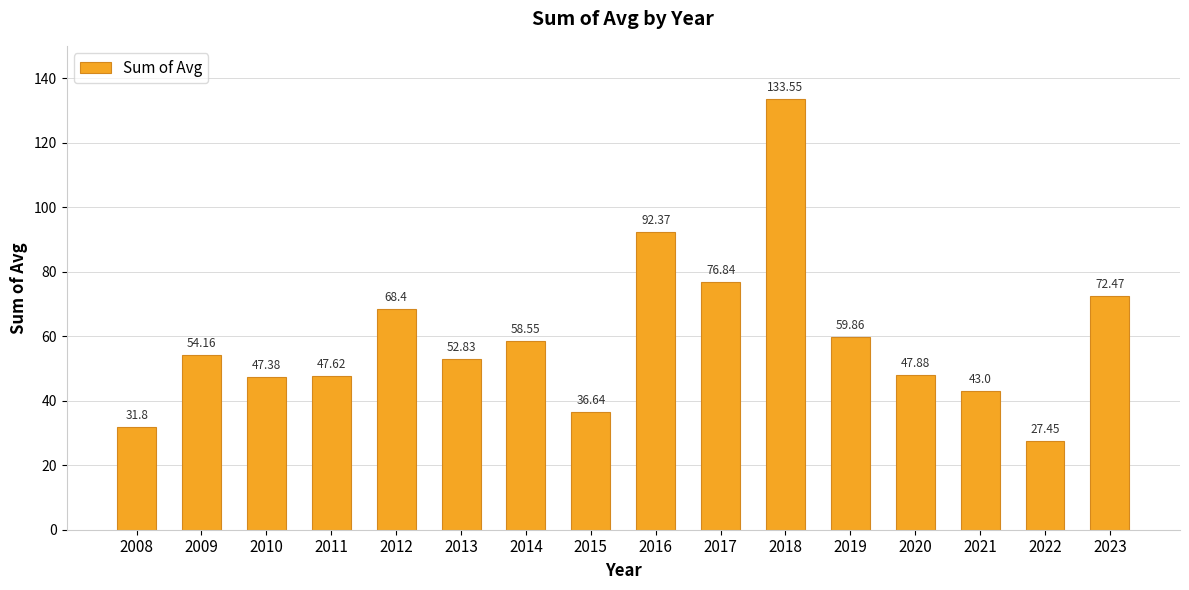

What is the average value?

59.4